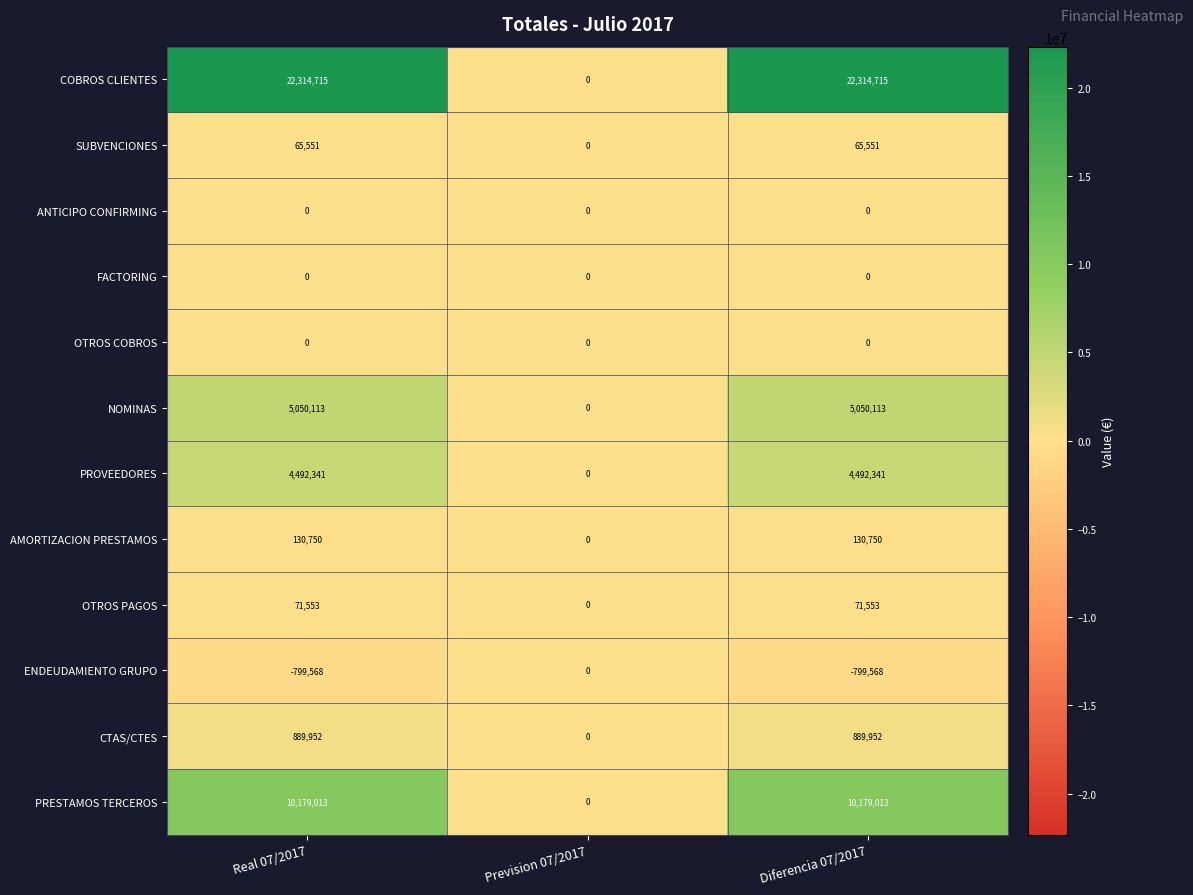

What is the maximum value shown in the chart?

22314715